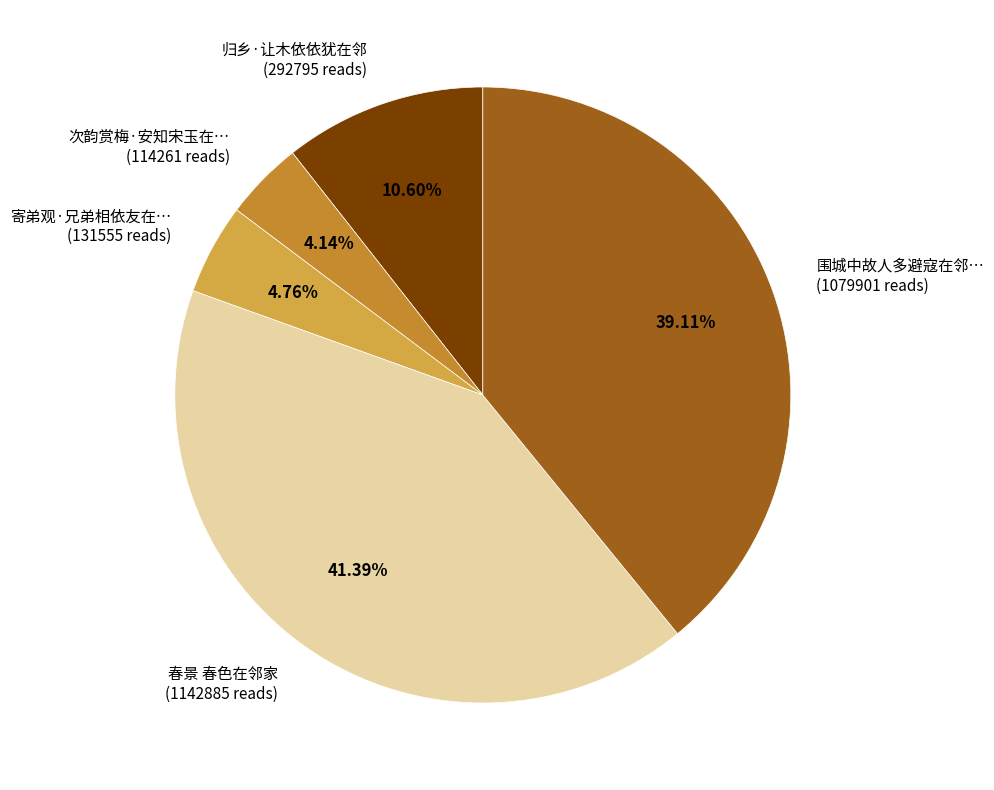

Do 围城中故人多避寇在邻… (1079901 reads) and 寄弟观·兄弟相依友在… (131555 reads) together represent more than half of the pie?

No